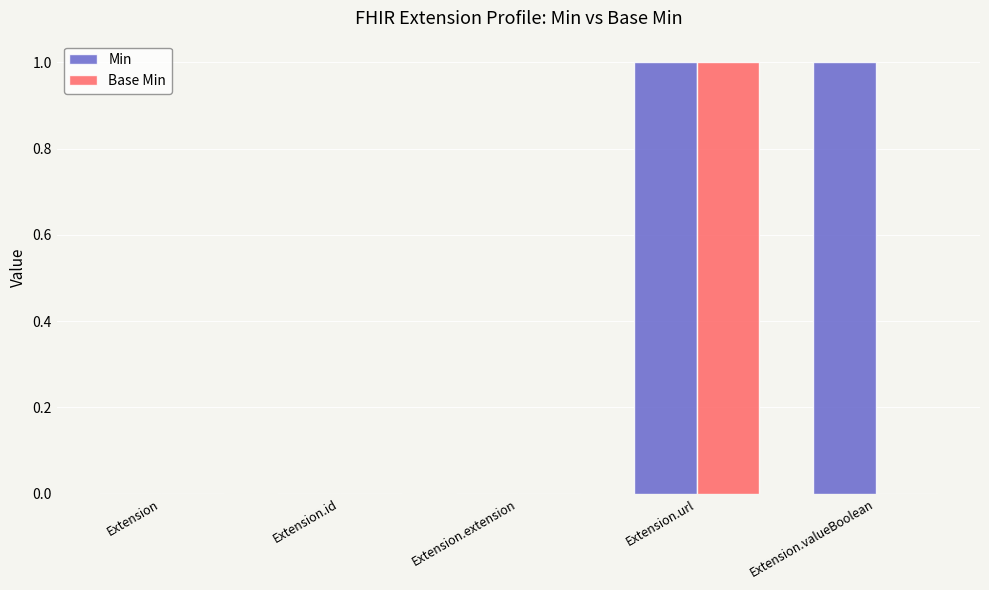

Which category has the highest value in the Base Min series?

Extension.url